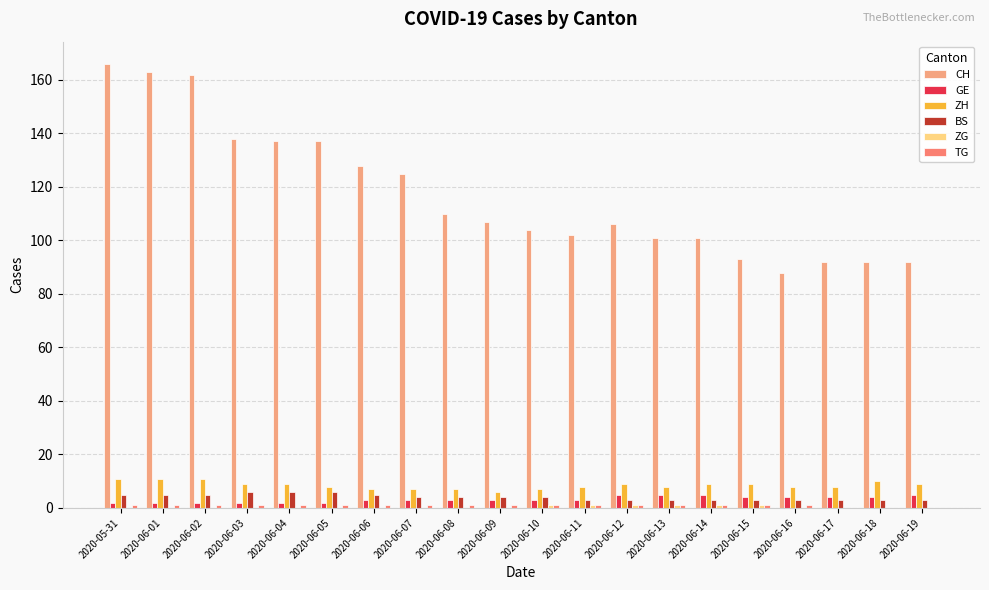

Where is ZG nearest to the value 0?

2020-05-31